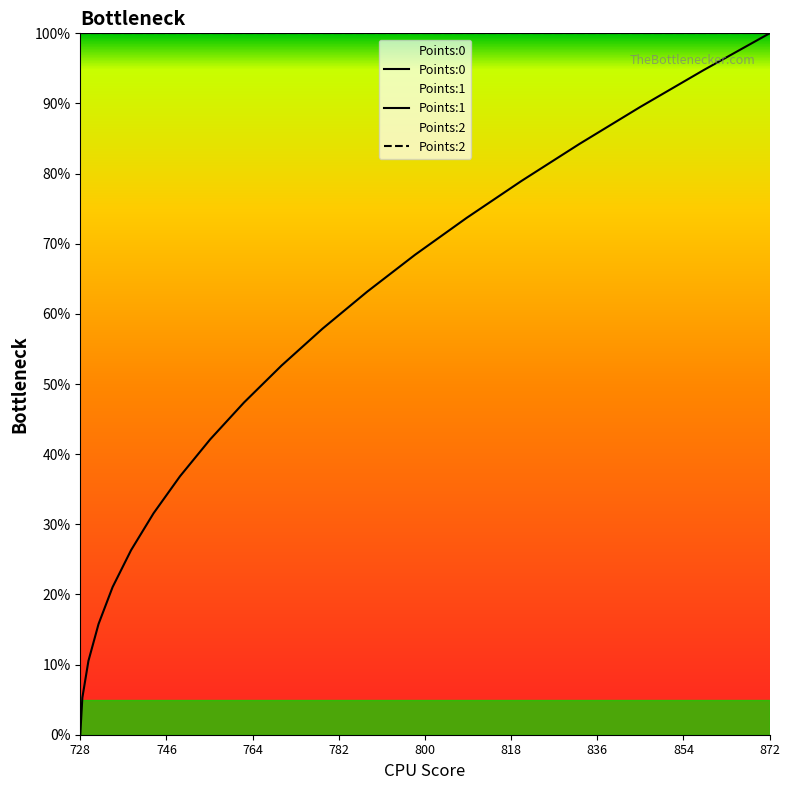

What is the value of the Points:1 point at the 17th from the left?

1.0